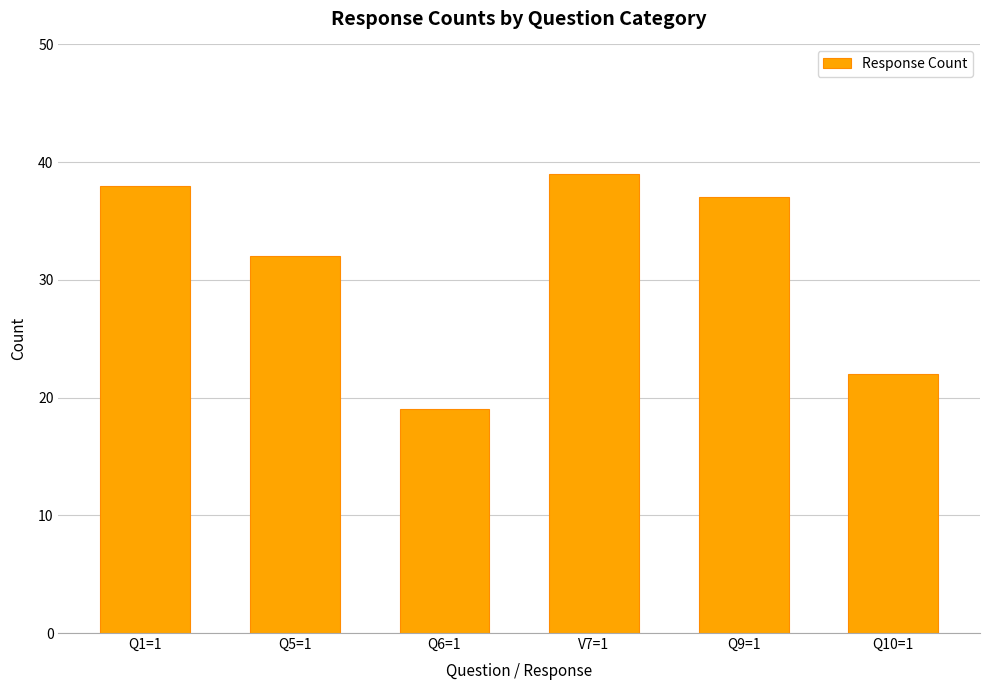

True or false: the data shows 31 at Q6=1.

False